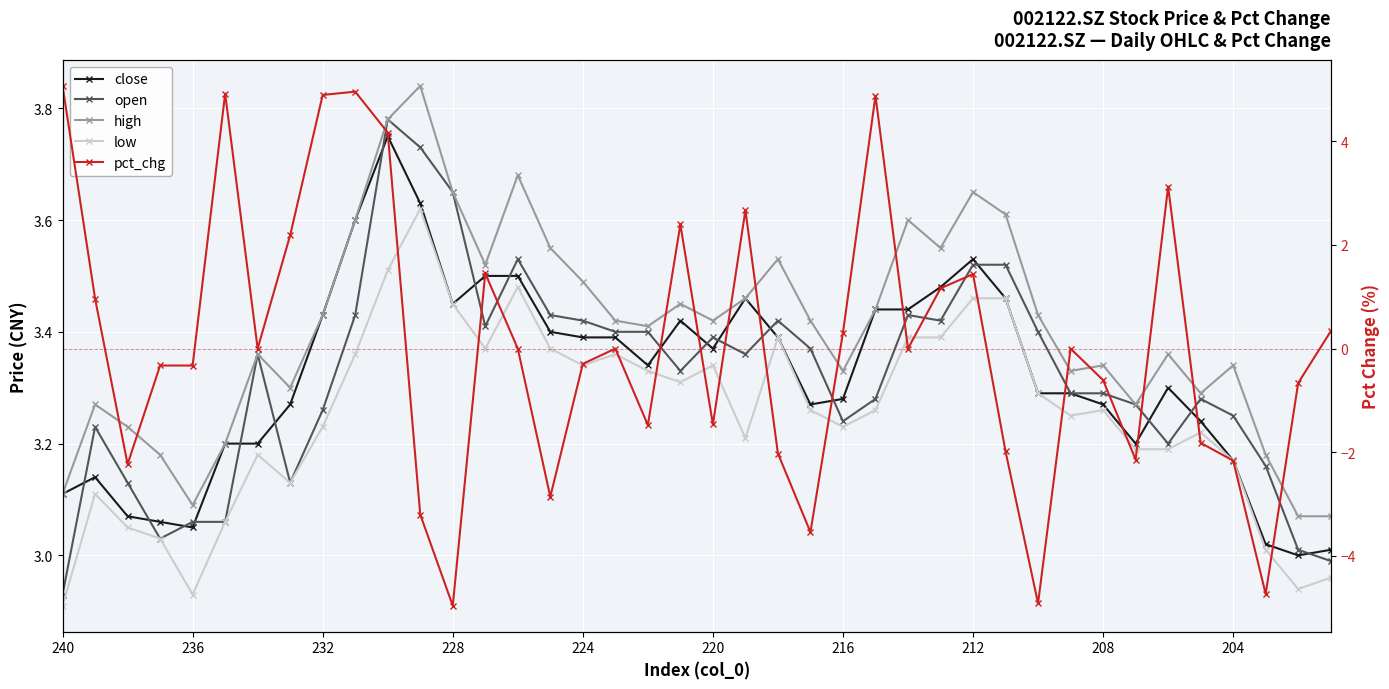

Between 220 and 224, which series saw the biggest shift?

pct_chg